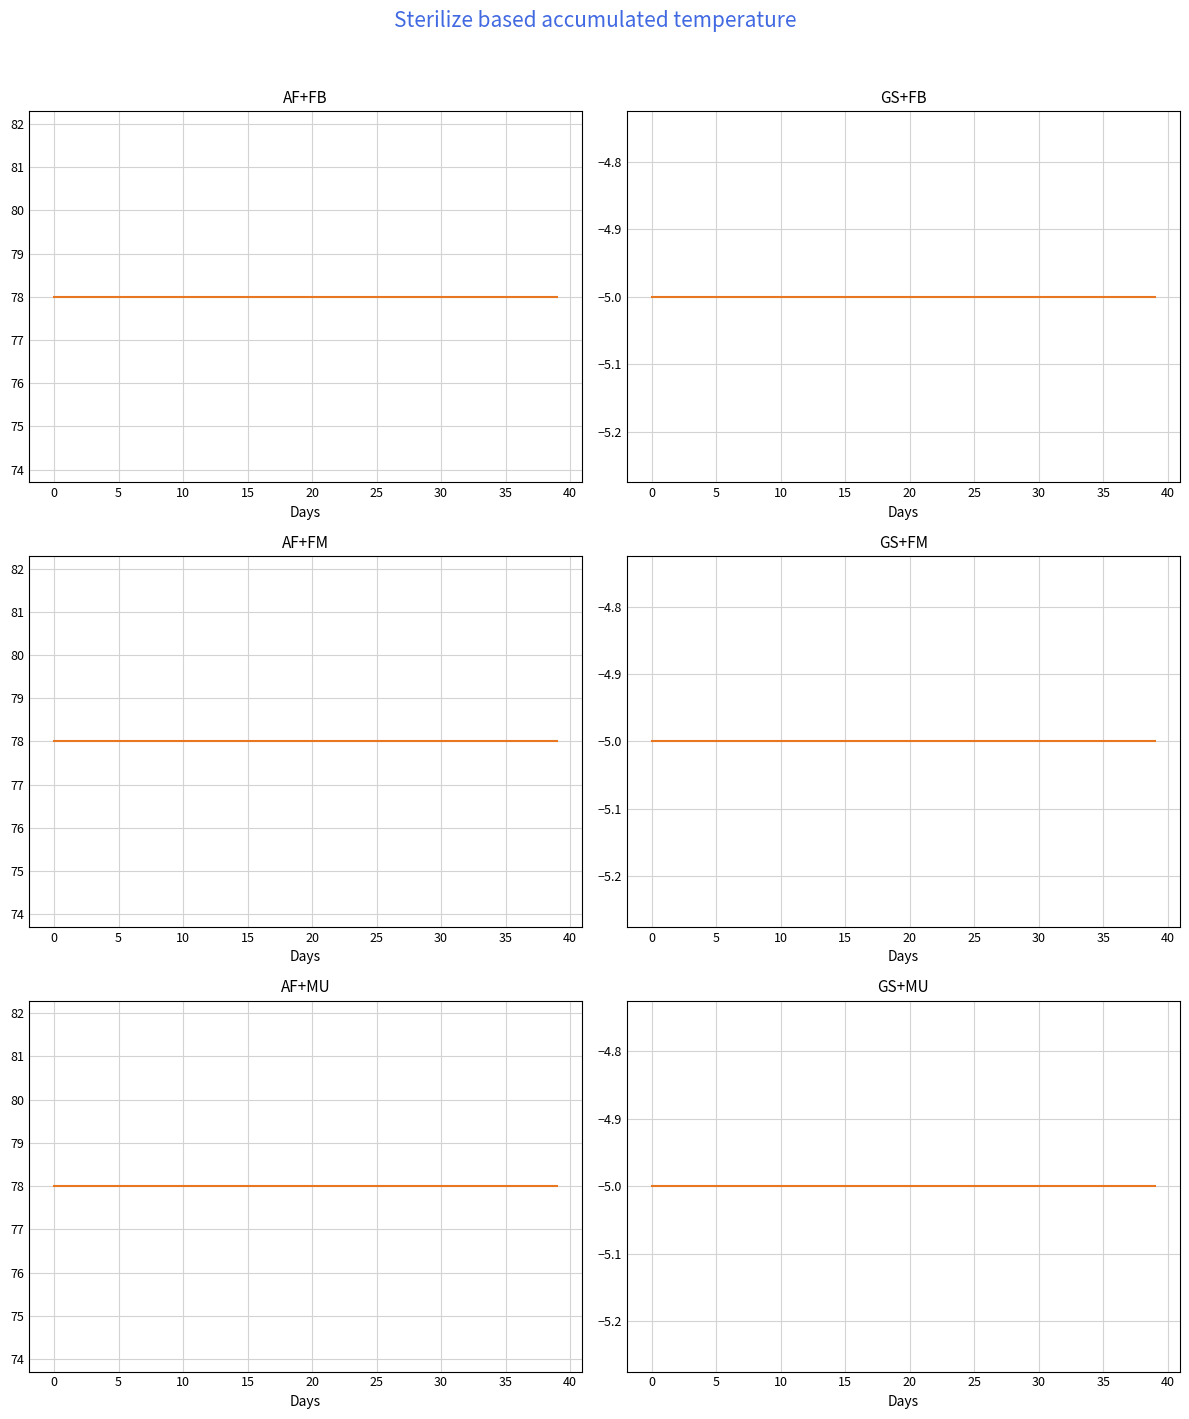

Count the number of categories in the chart.

40